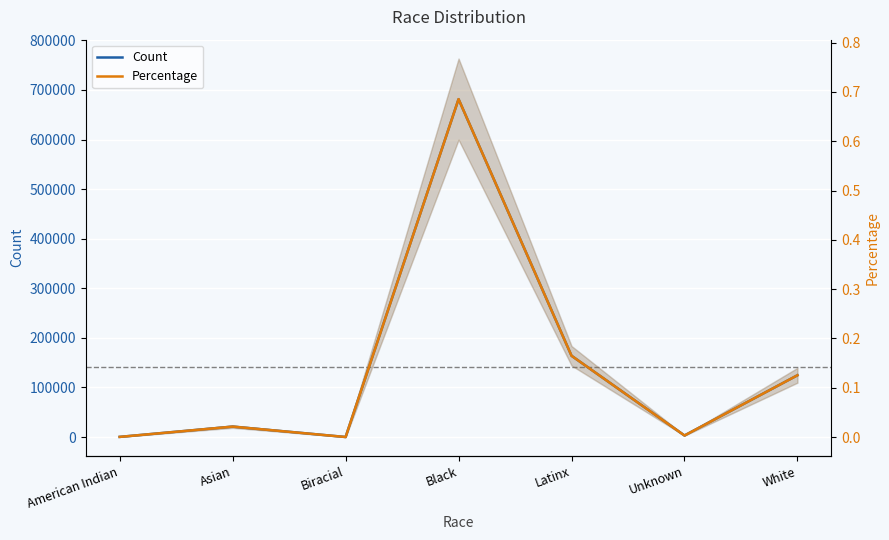

True or false: Percentage and Count cross at least once.

False